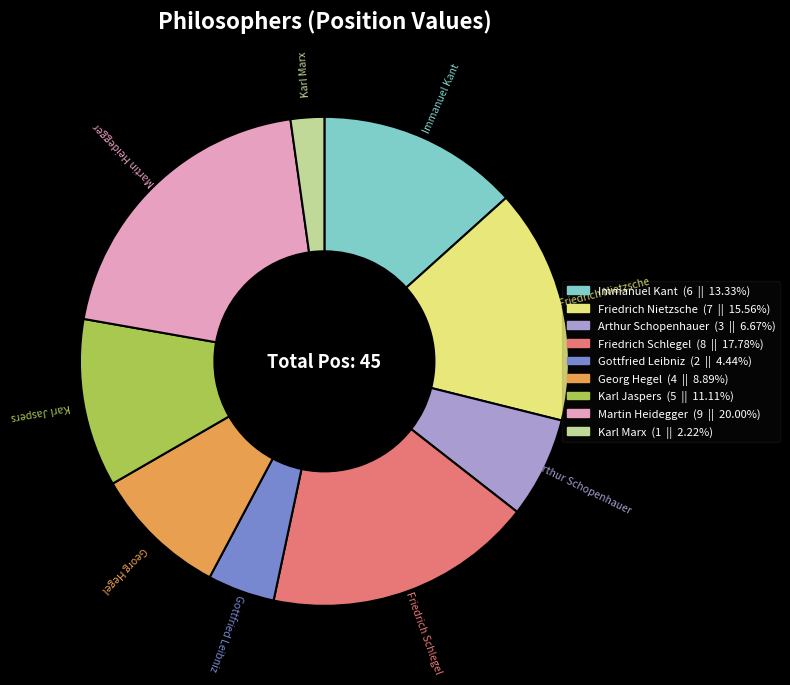

Is it true that Immanuel Kant is 13% of the pie?

True